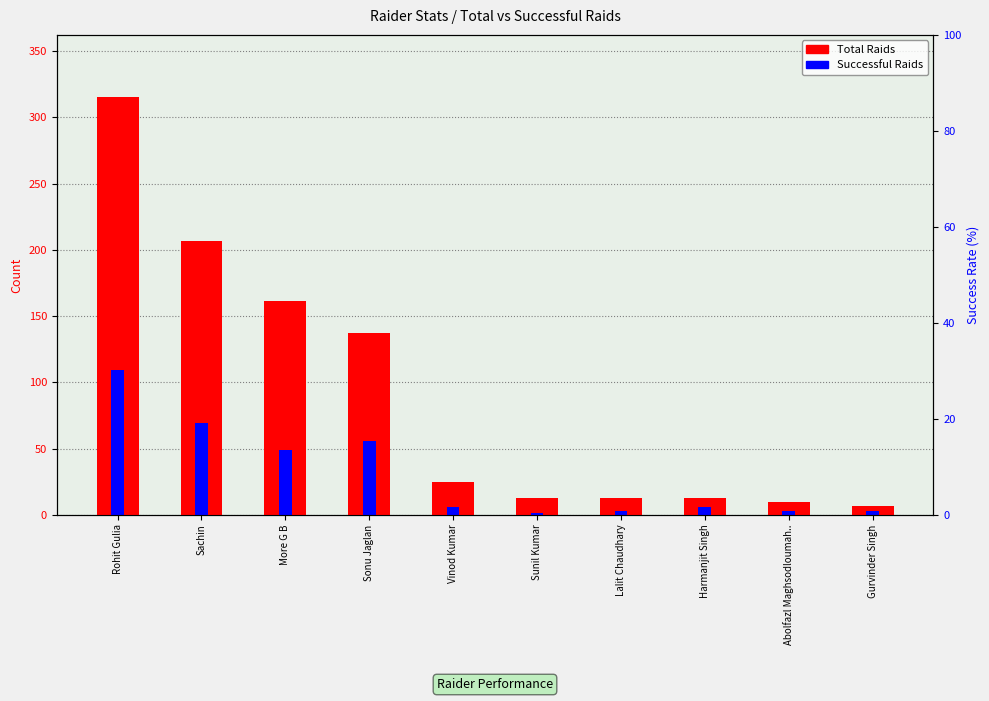

At Sachin, list the series in order from largest to smallest.

Total Raids, Successful Raids